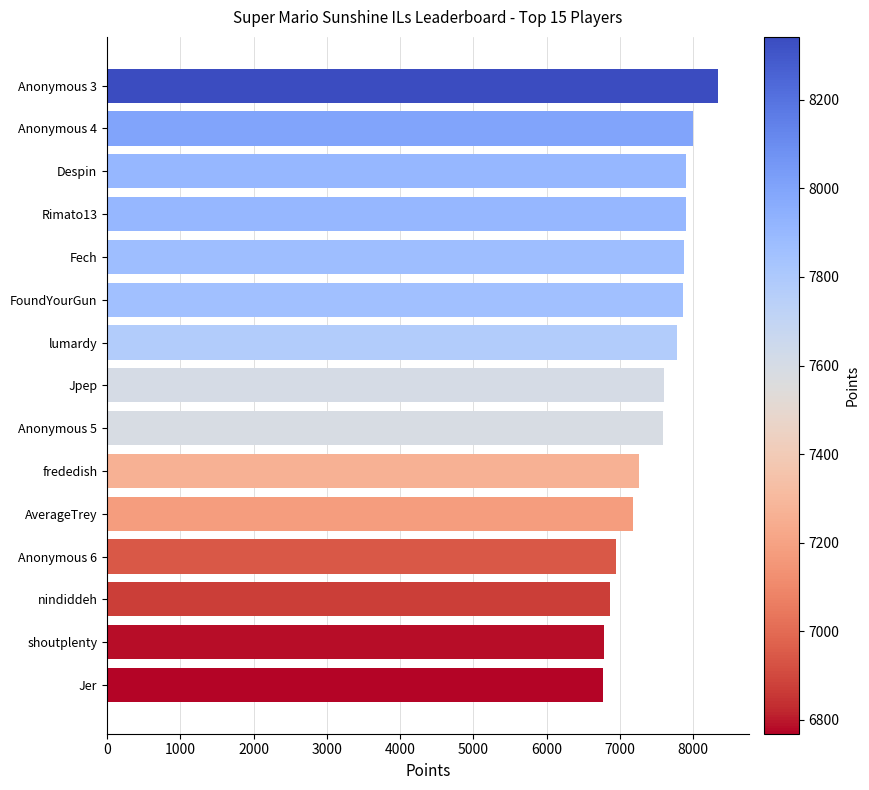

Approximately how many times larger is the value at FoundYourGun compared to Anonymous 6?

1.1